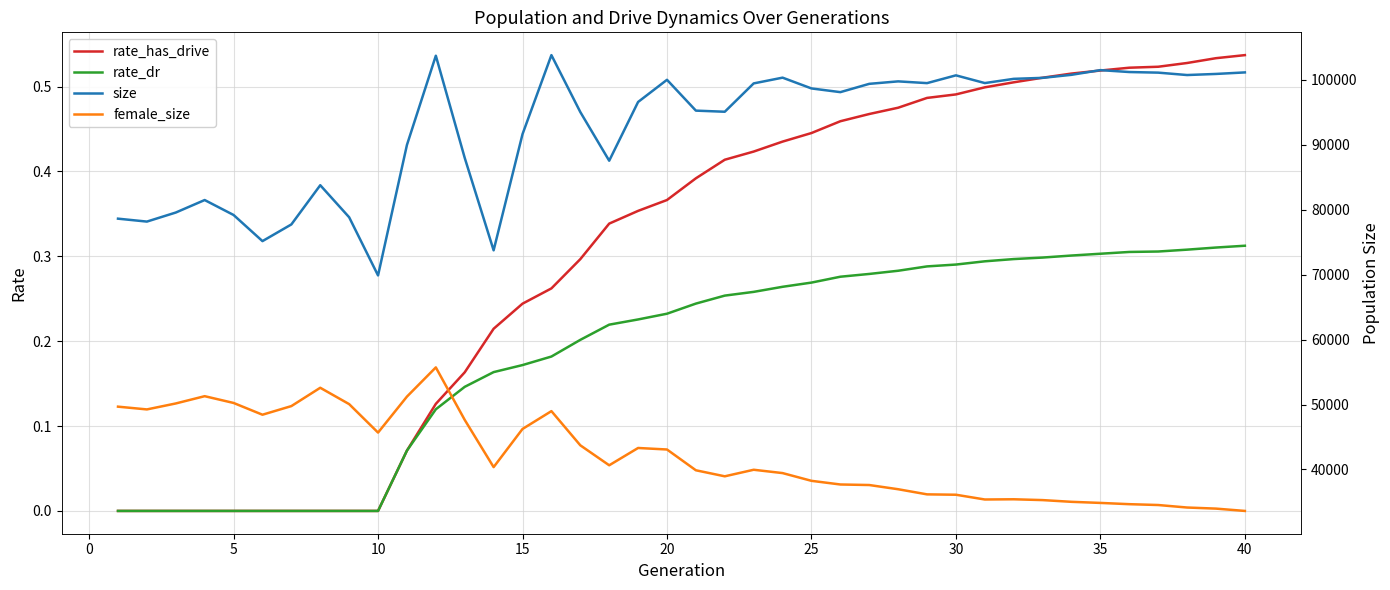

The value of rate_has_drive at 25 is 0.3. True or false?

False